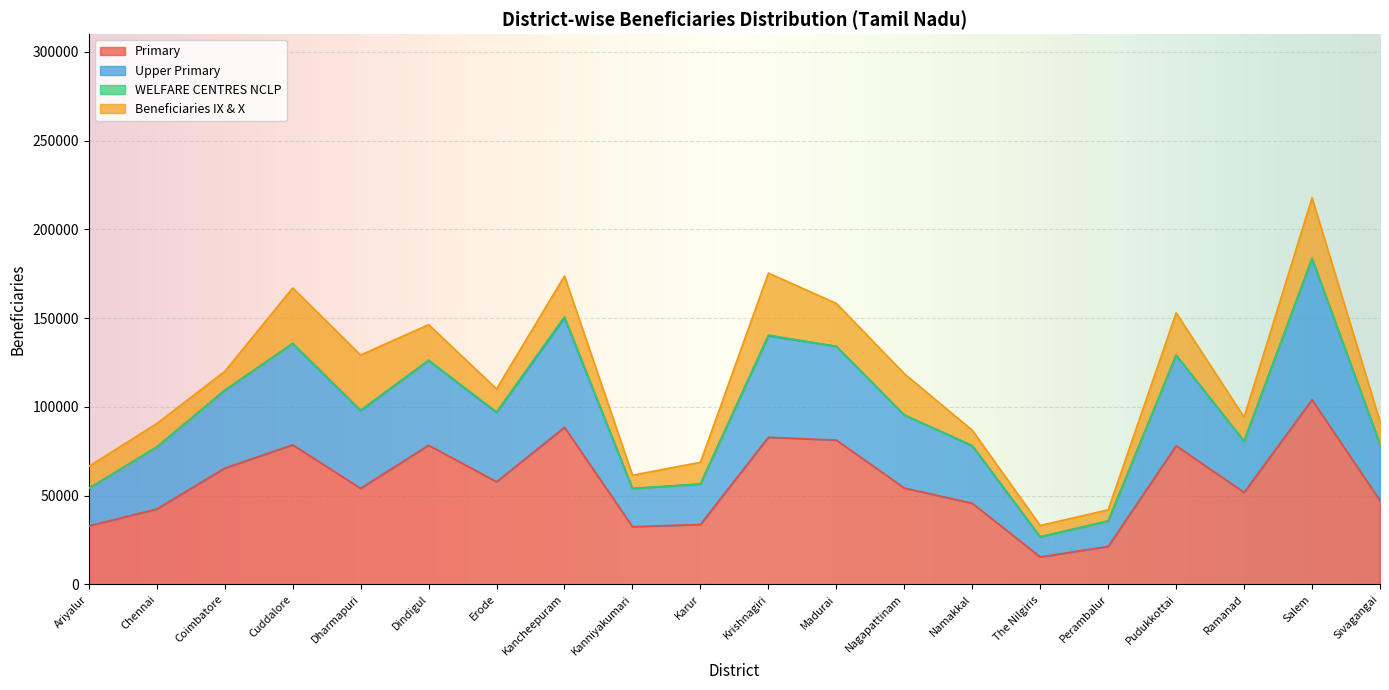

What is the value of the Upper Primary point at the 3rd from the left?

109406